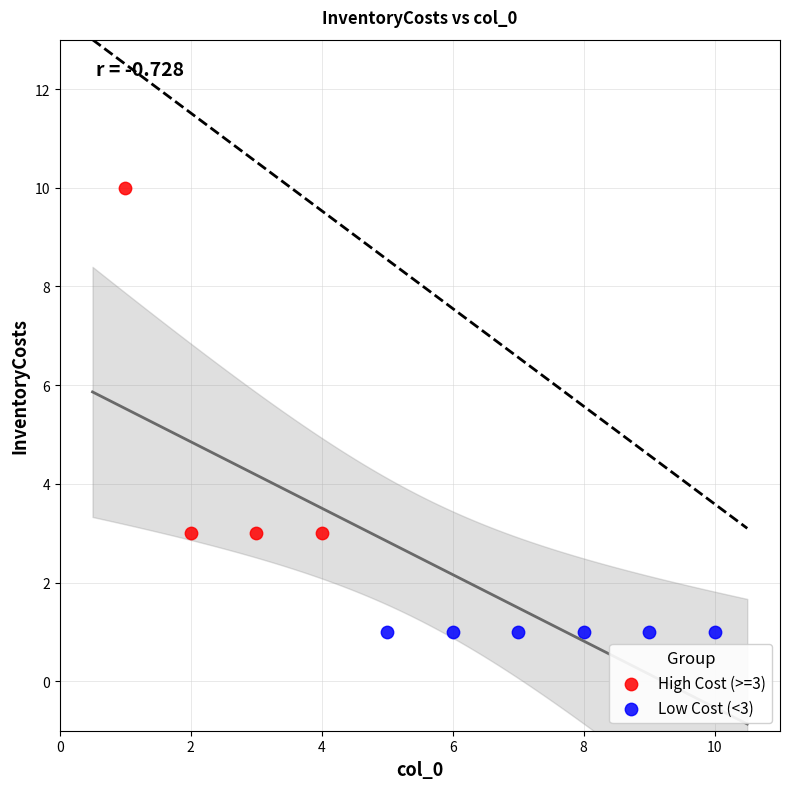

Which series contains the highest Y value?

High Cost (>=3)